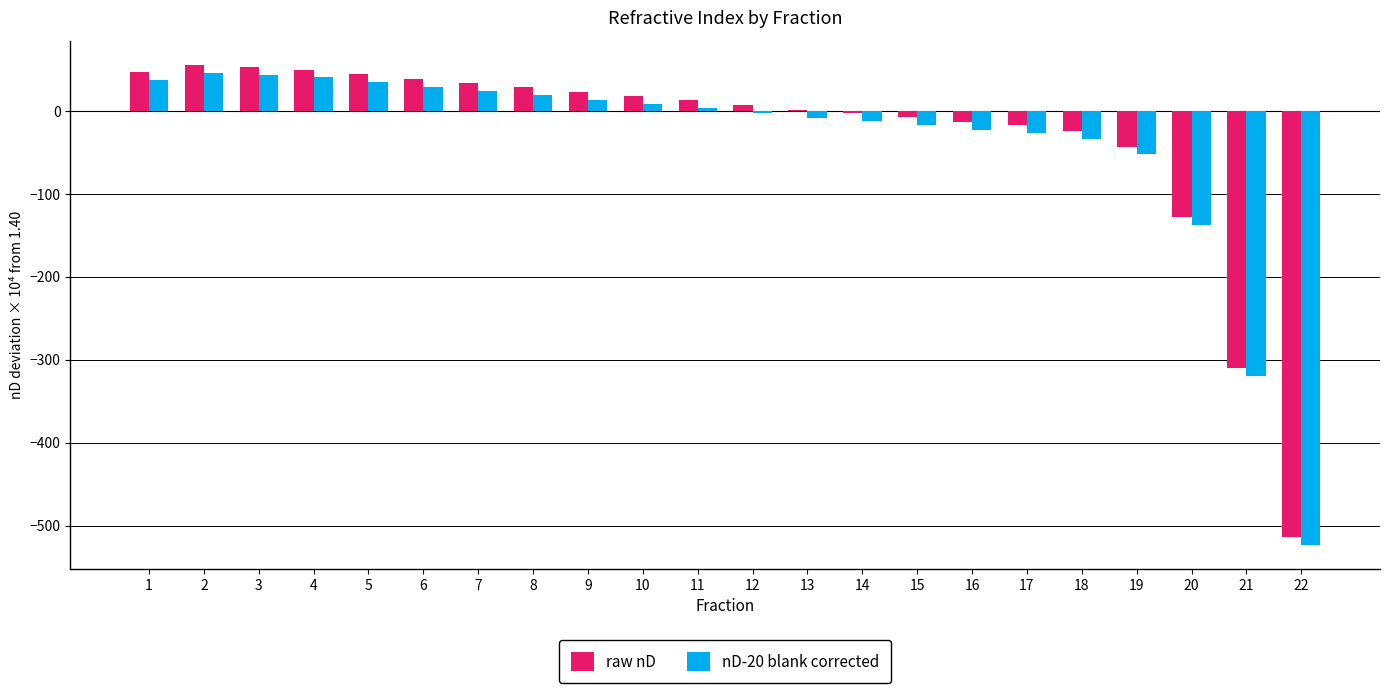

Count the number of categories in the chart.

22